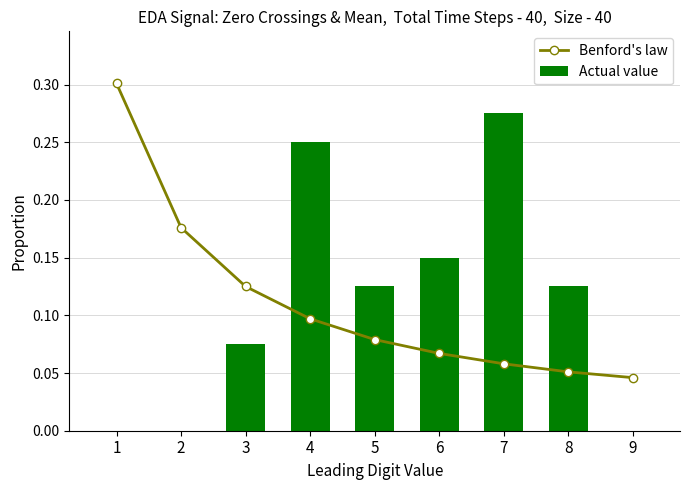

Reading right to left, what are all the values shown in this chart?

Benford's law: 0.0	0.1	0.1	0.1	0.1	0.1	0.1	0.2	0.3
Actual value: 0.0	0.1	0.3	0.1	0.1	0.2	0.1	0.0	0.0